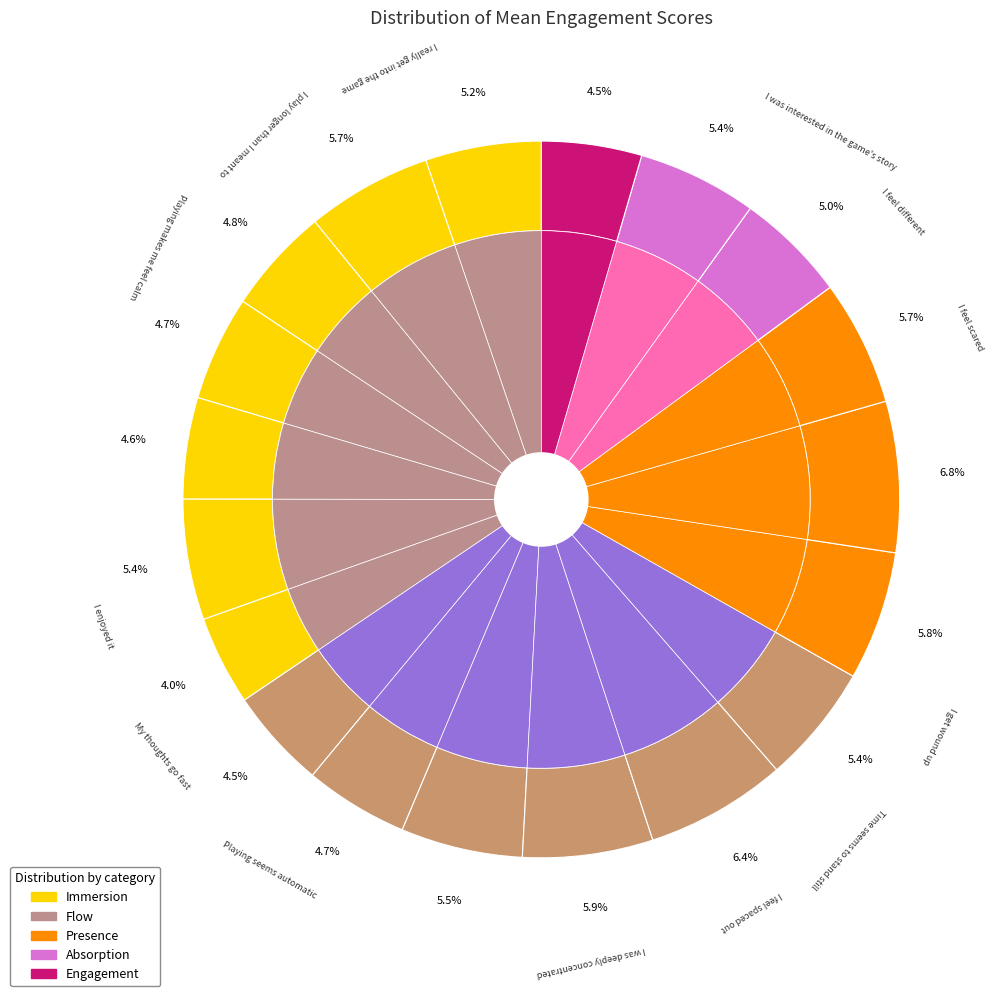

Is there any slice that represents more than half of the pie?

No